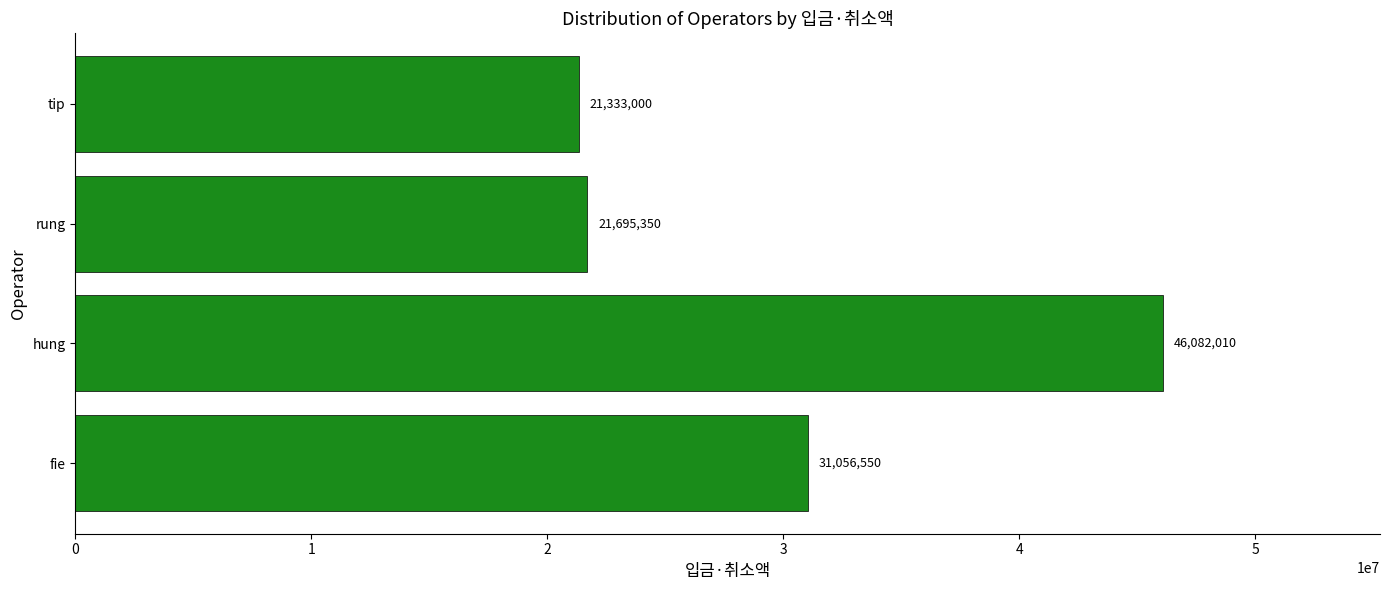

Does the chart contain any negative values?

No